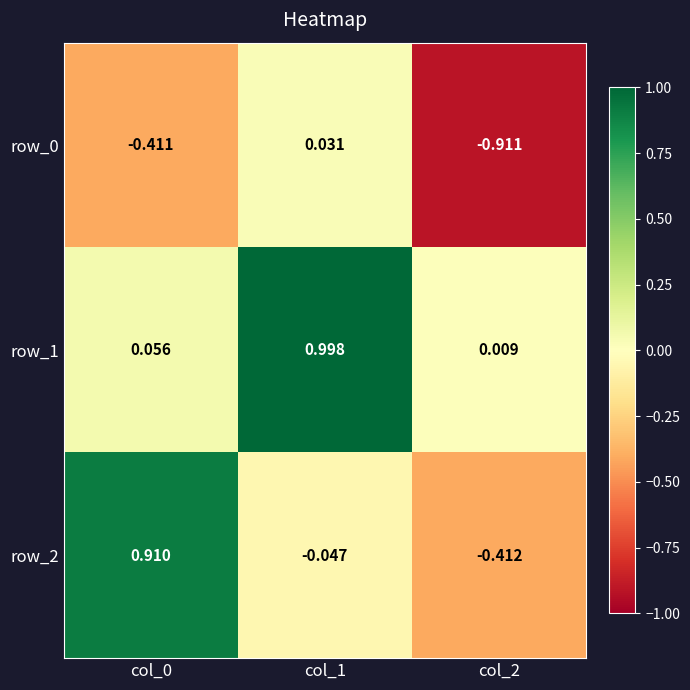

At how many categories does at least one series exceed 0?

3